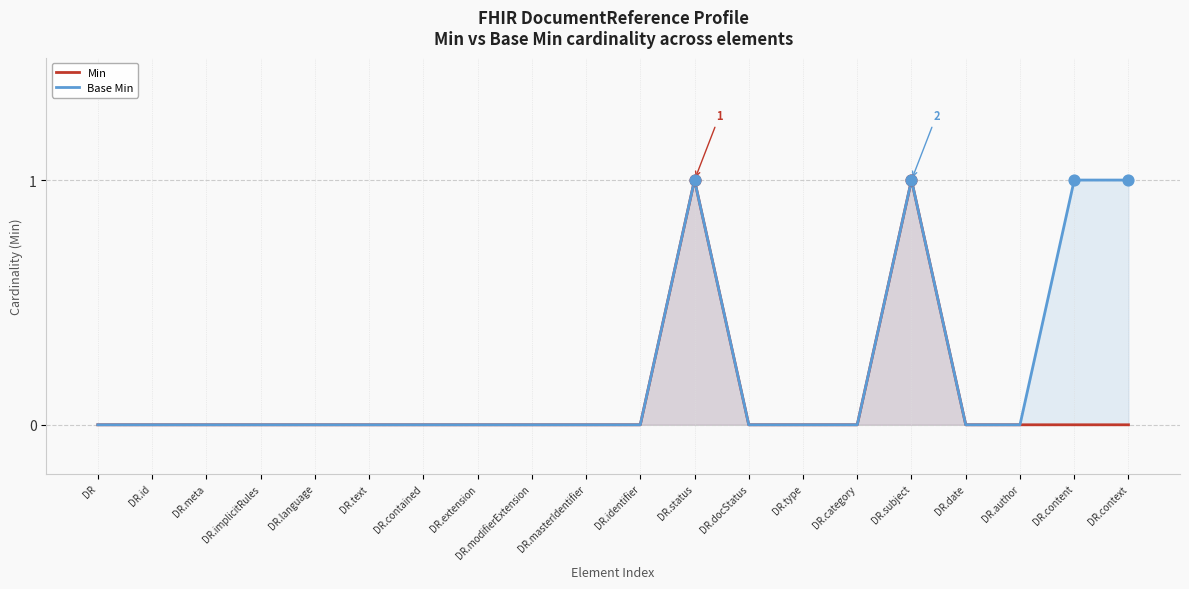

Which series reaches the maximum Y coordinate?

Min